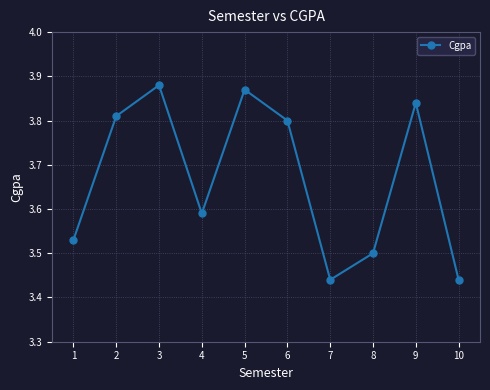

How many interior local peaks (higher than both neighbors) does the data have?

3